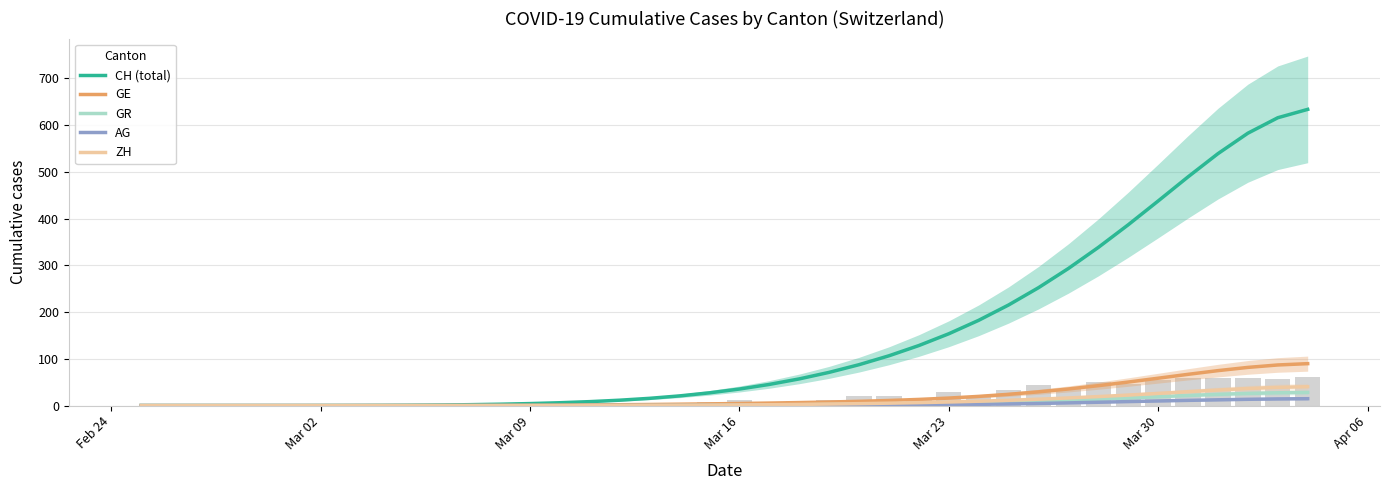

What is the difference between the second highest and second lowest values in the AG series?

14.3